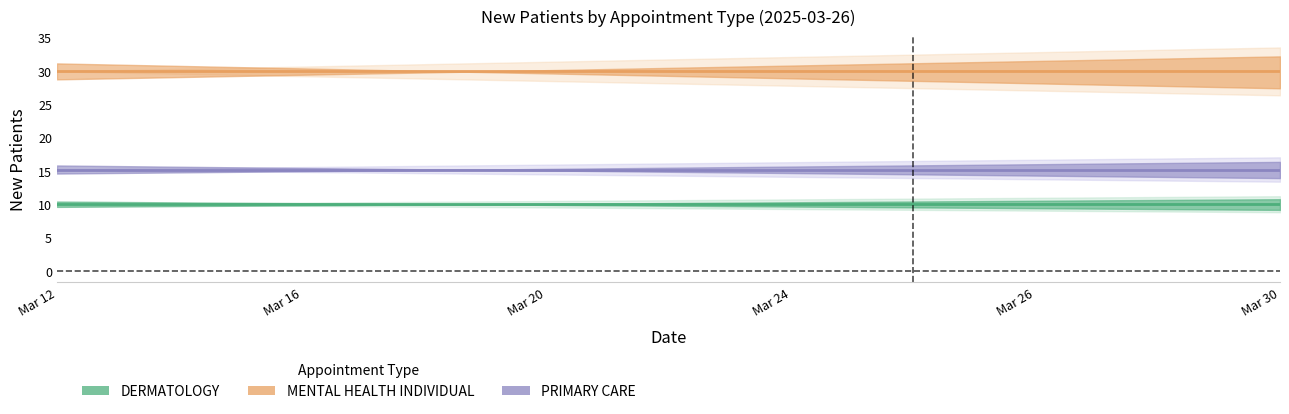

What is the sum of the DERMATOLOGY values at Mar 30 and 8?

20.0